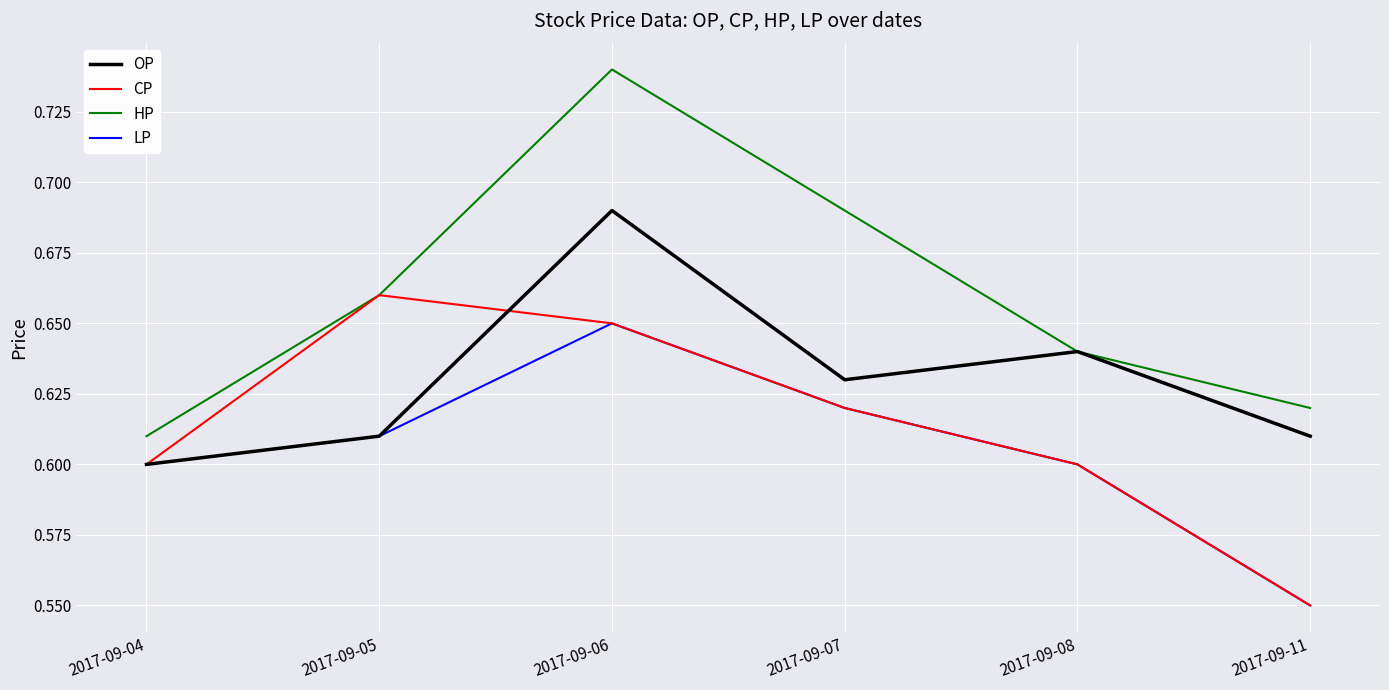

Which series has the widest spread of values?

HP